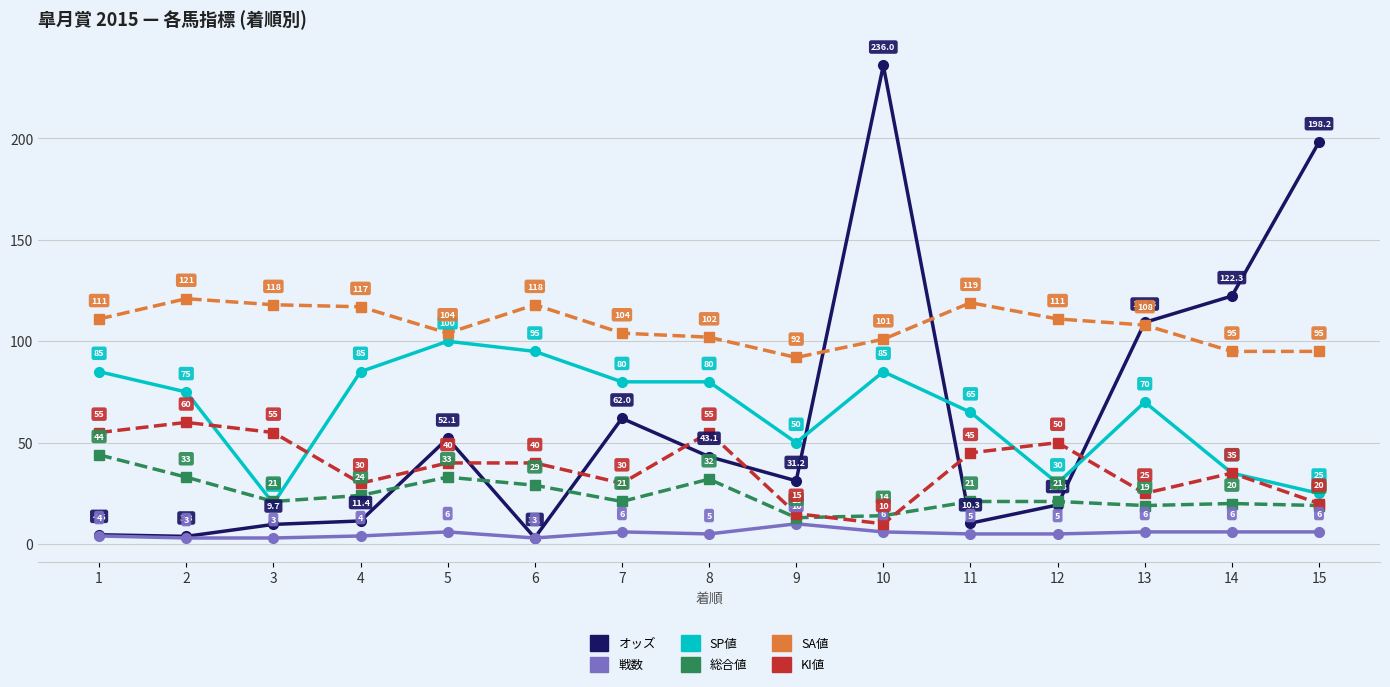

Which category has the highest value in the 戦数 series?

9